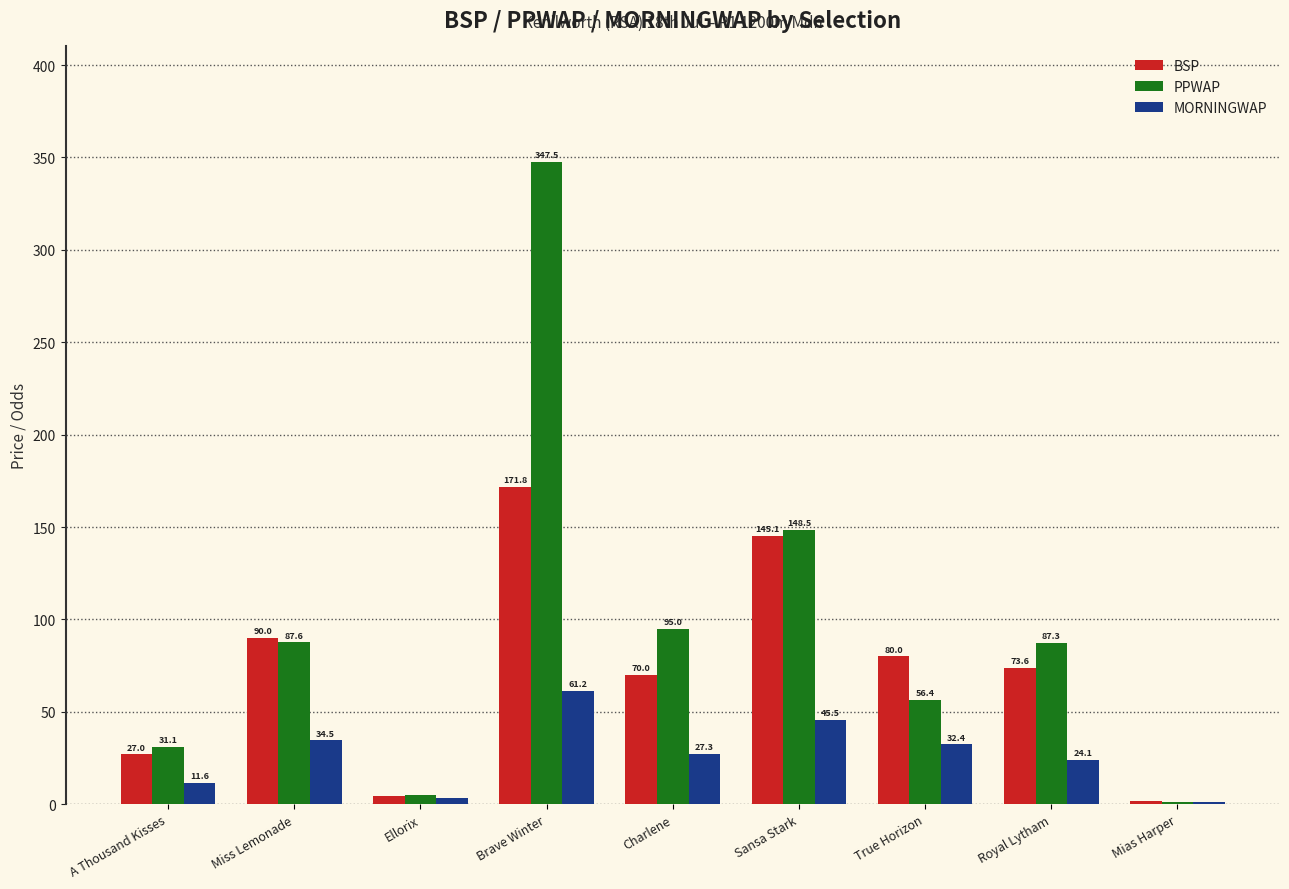

How many categories are shown in the chart?

9